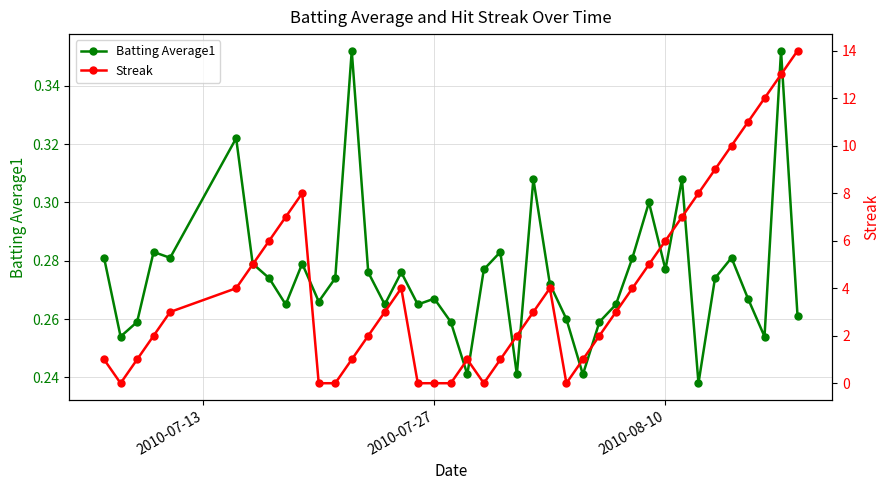

Rank the series by their average value, from highest to lowest.

Streak, Batting Average1